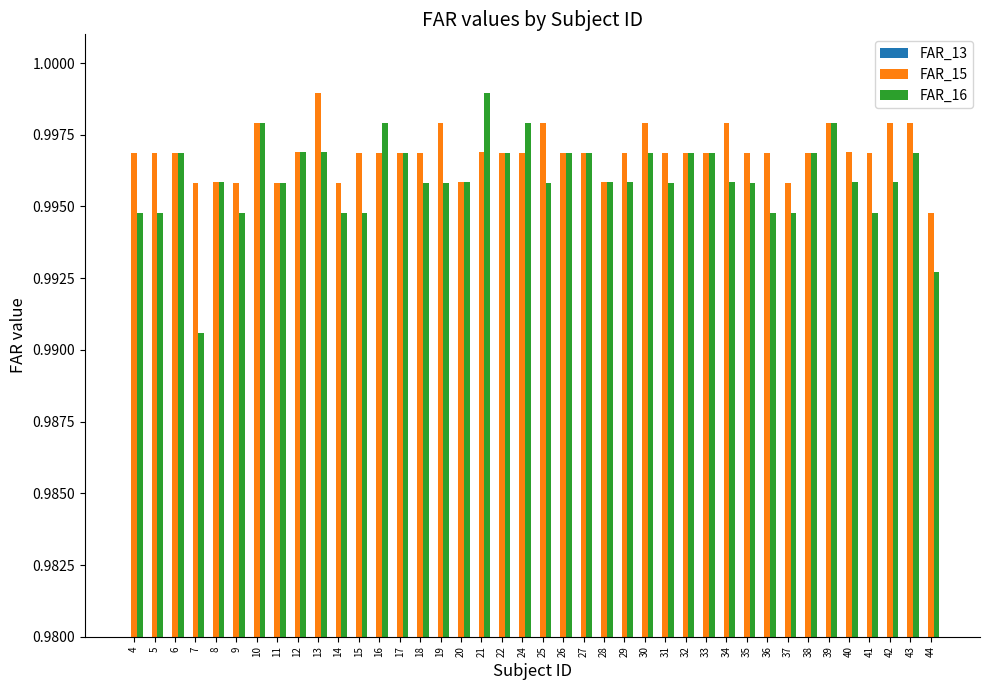

What is the maximum value shown in the chart?

1.0